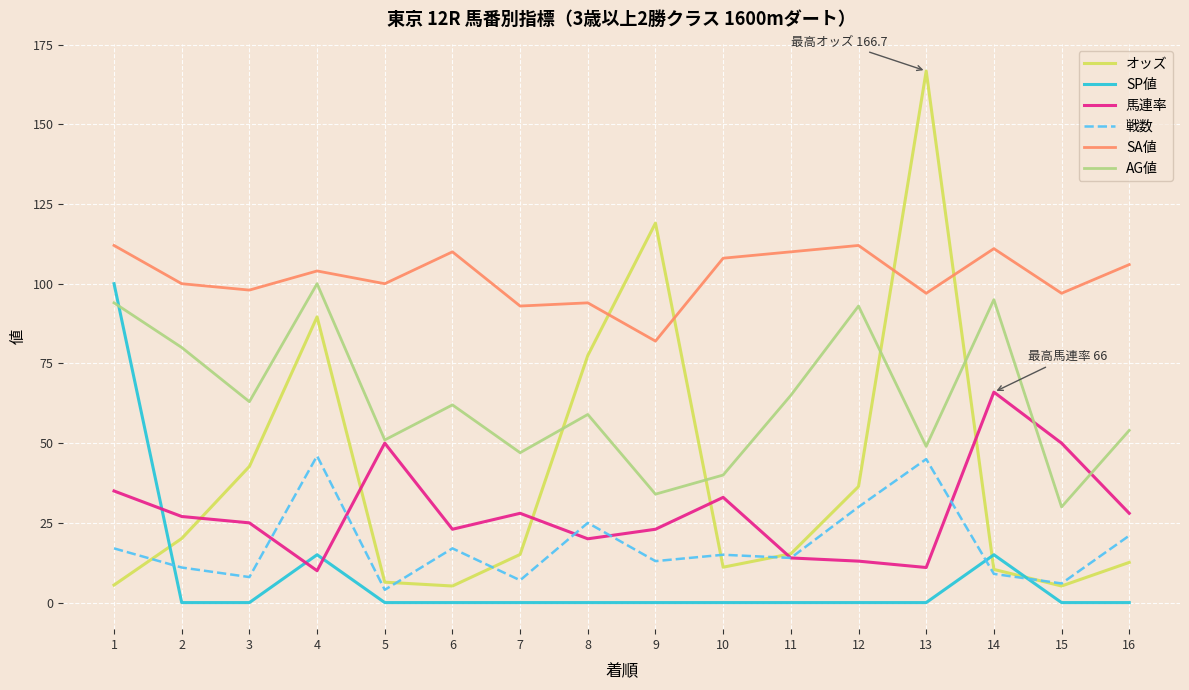

Does the chart have visible grid lines?

Yes